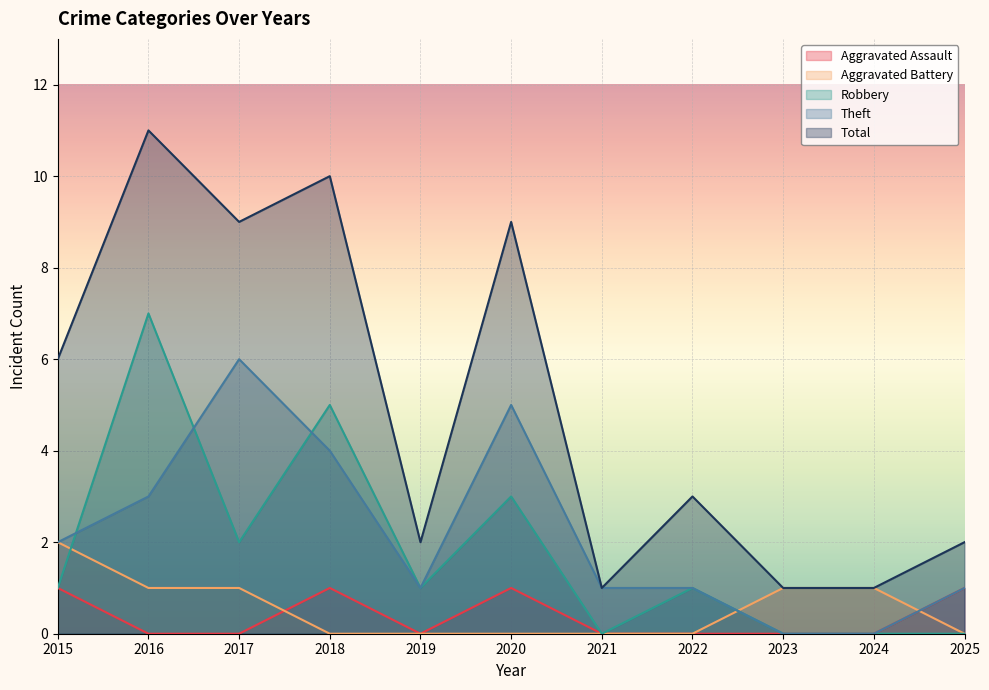

At how many categories does at least one series exceed 7?

4